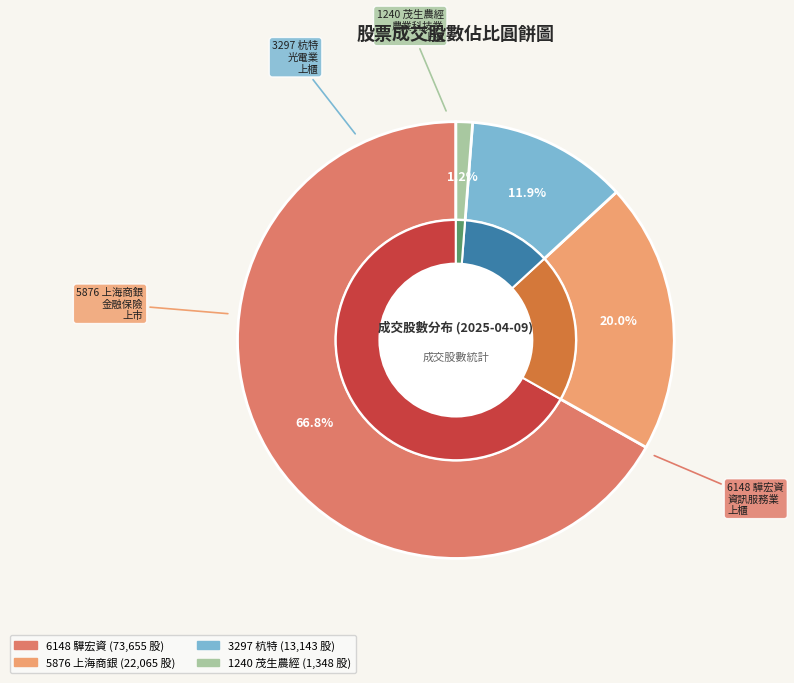

The 6148 驊宏資 slice represents 67% of the pie. True or false?

True